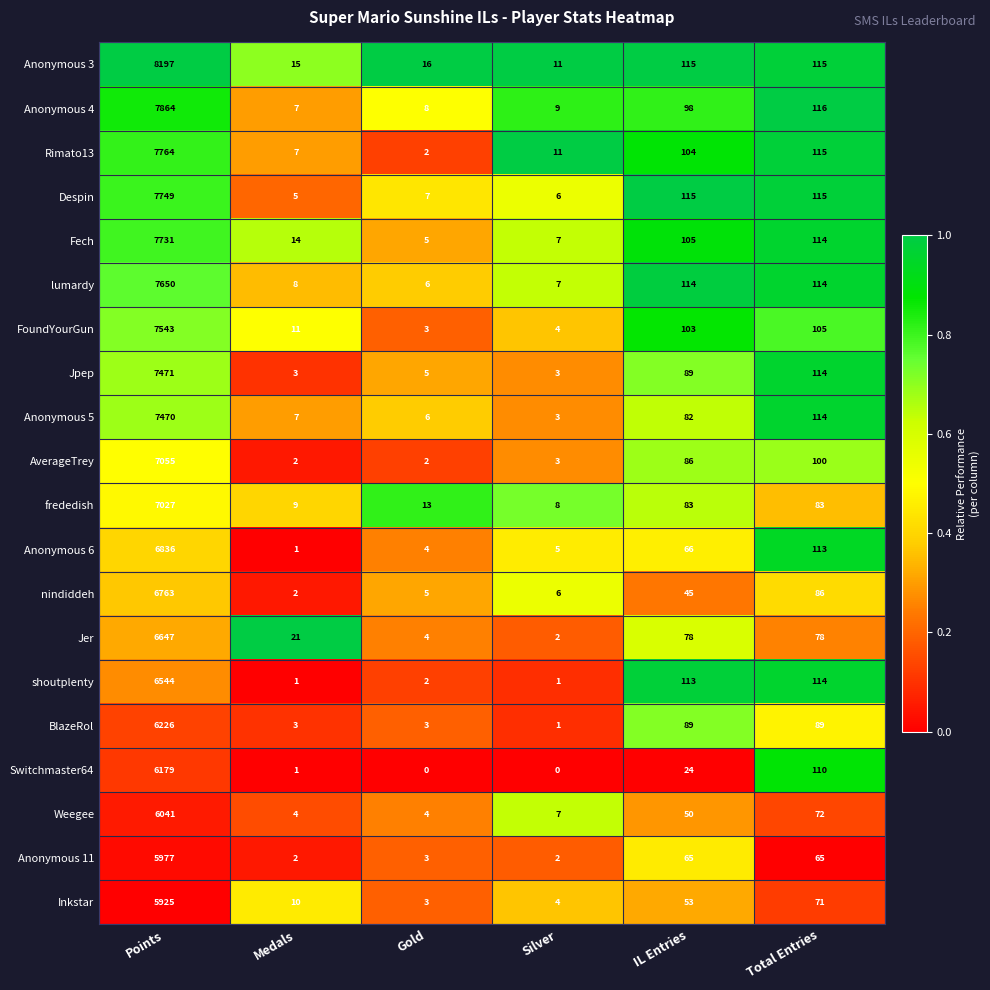

Between Points and Medals, which series saw the biggest shift?

Anonymous 3